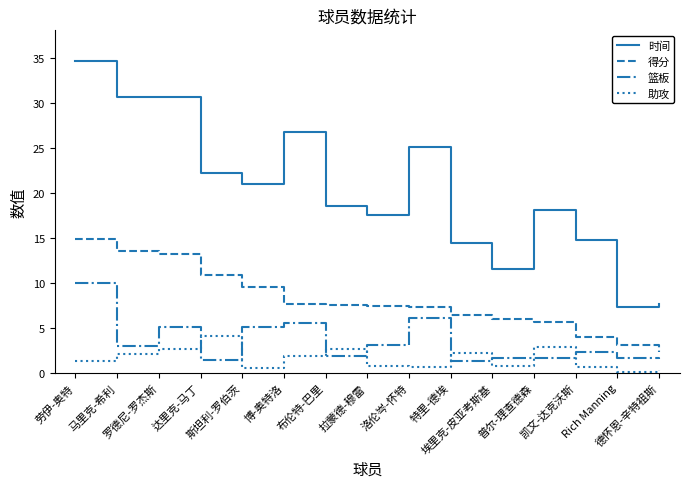

Which series has the largest total across all categories?

时间